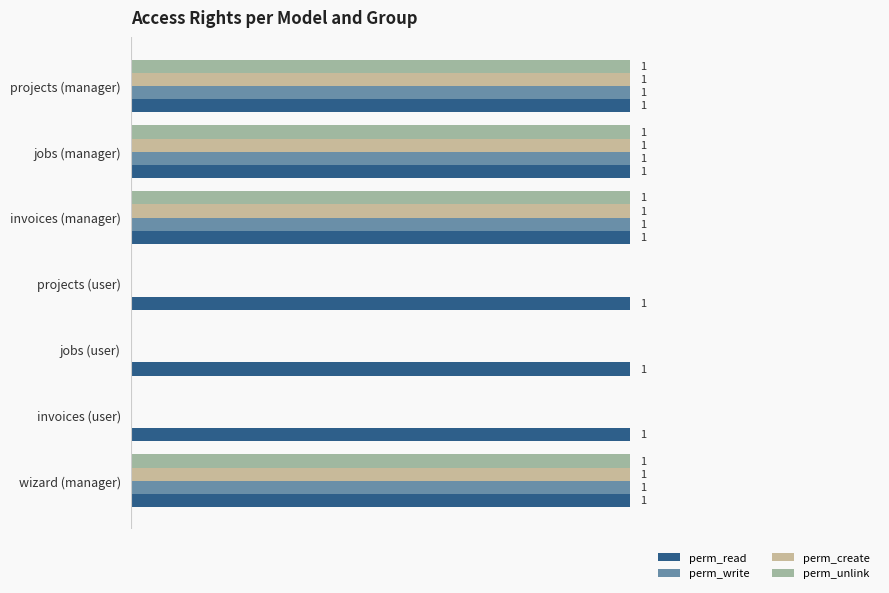

Which series has the widest spread of values?

perm_write